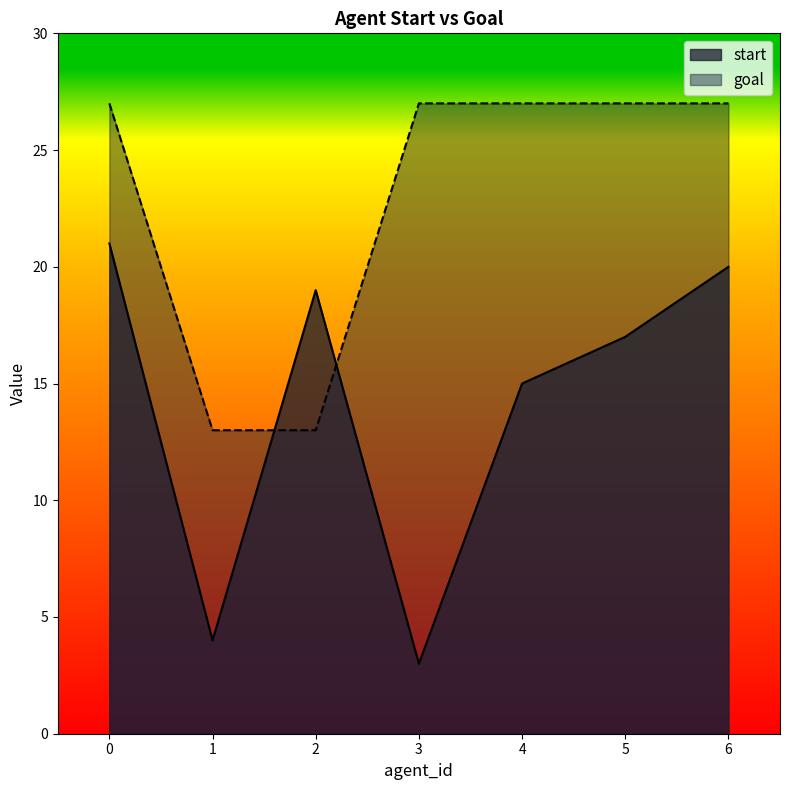

How many times do start and goal cross each other?

2